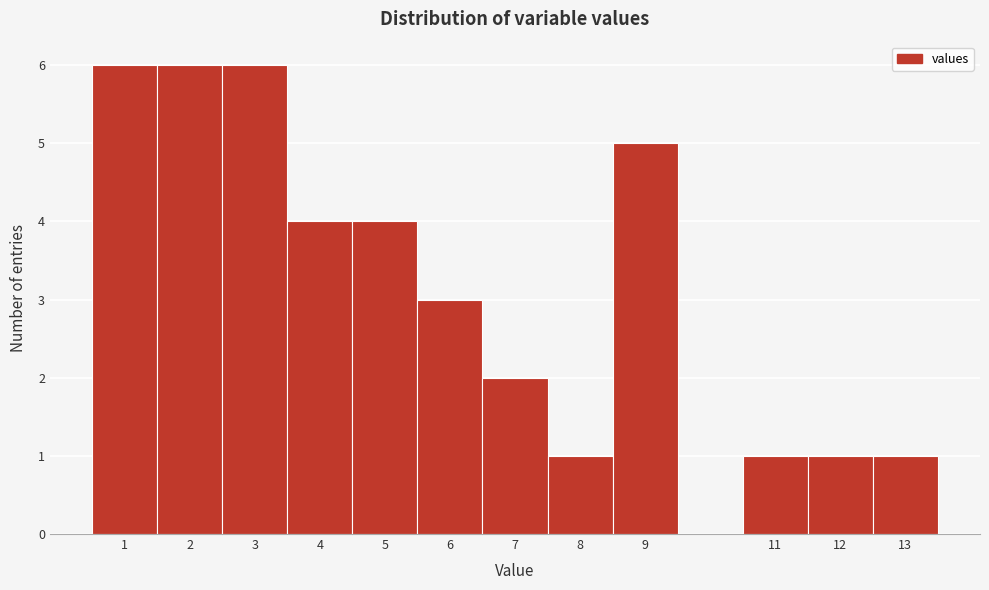

Reading left to right, list every bar in this chart as the range it spans on the x-axis followed by its height. The values are not printed on the chart, so give them approximately, as read against the axis.

0.5 to 1.5: 6
1.5 to 2.5: 6
2.5 to 3.5: 6
3.5 to 4.5: 4
4.5 to 5.5: 4
5.5 to 6.5: 3
6.5 to 7.5: 2
7.5 to 8.5: 1
8.5 to 9.5: 5
9.5 to 10.5: 0
10.5 to 11.5: 1
11.5 to 12.5: 1
12.5 to 13.5: 1